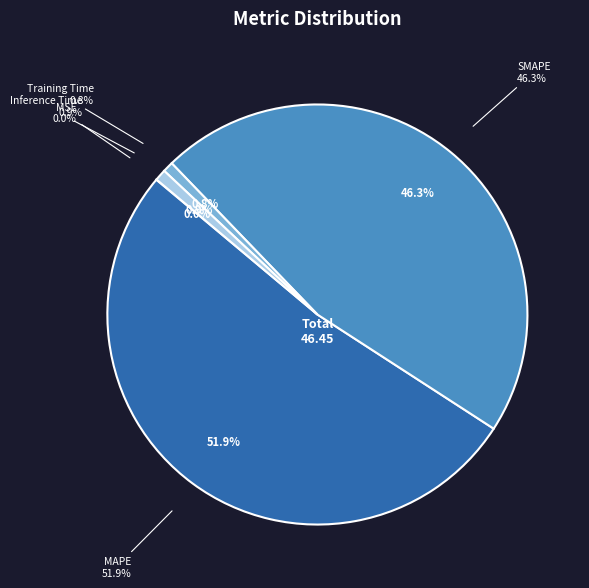

How many segments does this pie chart have?

5